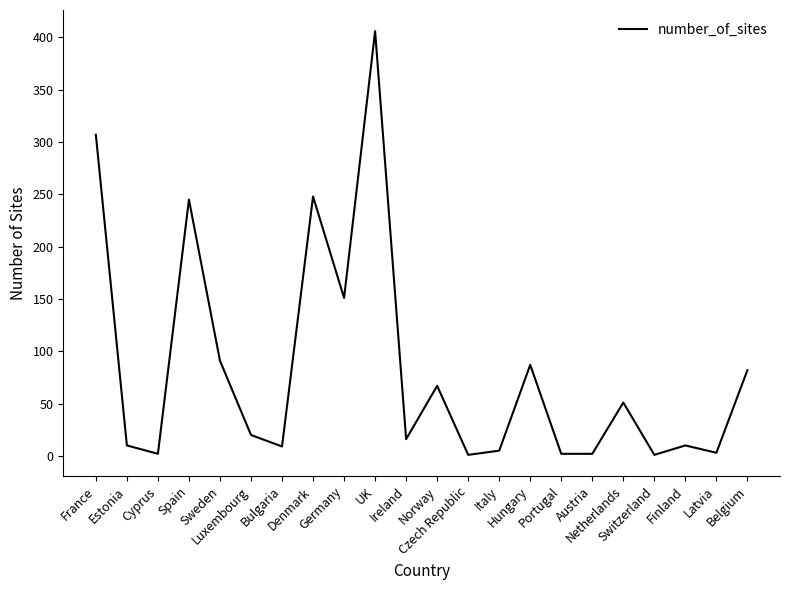

Where is the first local maximum?

Spain